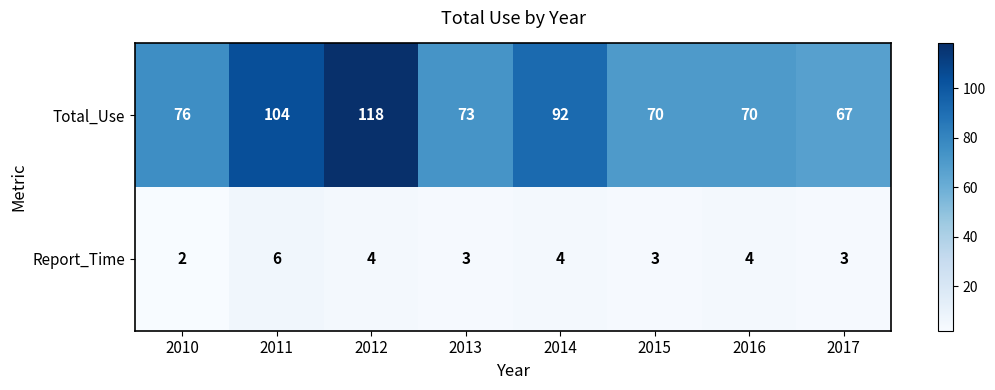

Read the Report_Time value at 2014.

4